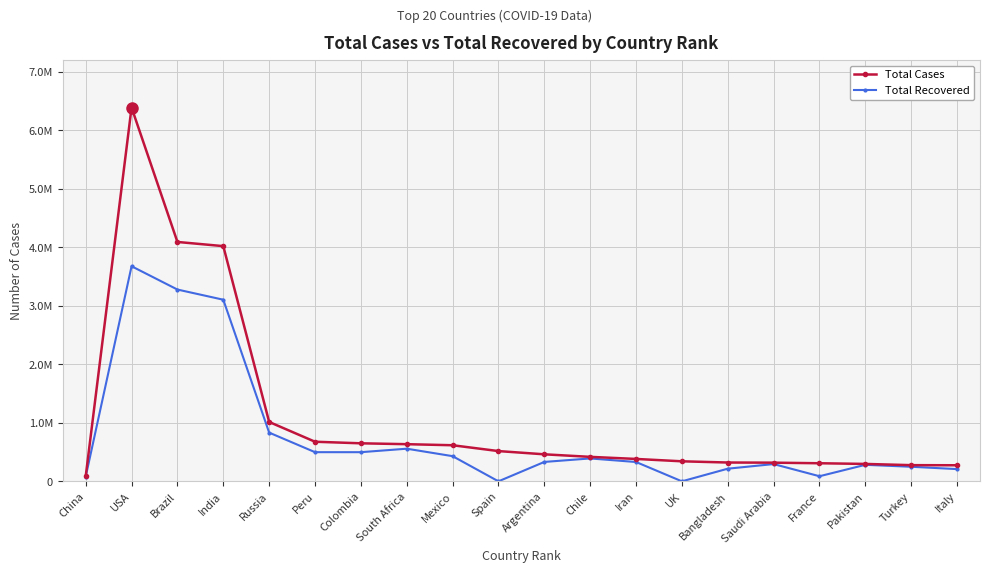

Rank the series by their maximum value, from highest to lowest.

Total Cases, Total Recovered